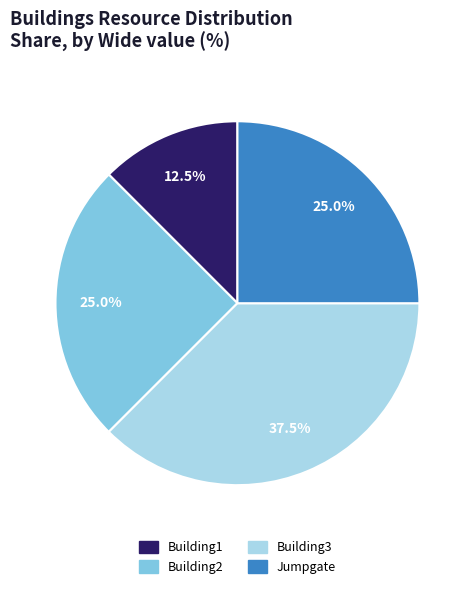

Is it true that Building1 is 1% of the pie?

False